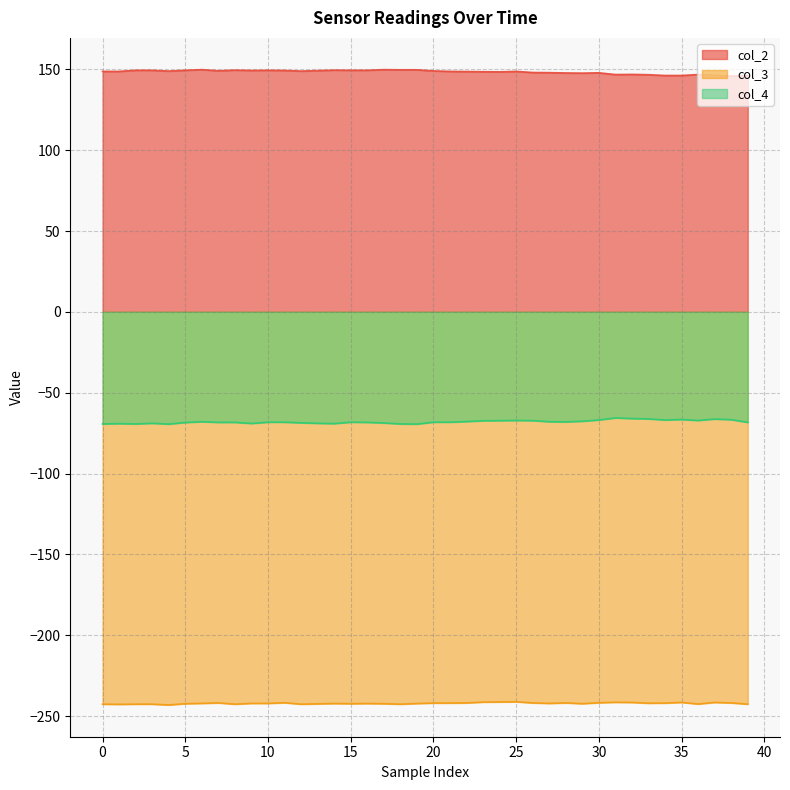

Reading left to right, what are all the values shown in this chart?

col_2: 148.7	148.7	149.4	149.4	148.9	149.4	149.8	149.1	149.5	149.3	149.4	149.3	148.9	149.2	149.5	149.4	149.4	149.8	149.7	149.7	149.0	148.7	148.6	148.5	148.4	148.7	148.0	147.9	147.8	147.7	147.9	146.8	146.9	146.7	146.2	146.2	146.8	146.4	145.8	146.0
col_3: -242.7	-242.8	-242.7	-242.7	-243.2	-242.4	-242.2	-241.9	-242.7	-242.2	-242.2	-241.8	-242.7	-242.5	-242.3	-242.4	-242.3	-242.4	-242.7	-242.3	-242.0	-242.0	-241.9	-241.4	-241.3	-241.2	-241.9	-242.2	-241.9	-242.4	-241.8	-241.5	-241.6	-242.1	-242.0	-241.6	-242.6	-241.6	-241.9	-242.7
col_4: -69.3	-69.1	-69.3	-68.9	-69.4	-68.5	-68.0	-68.4	-68.4	-69.0	-68.3	-68.3	-68.7	-68.9	-69.1	-68.3	-68.4	-68.8	-69.3	-69.4	-68.3	-68.3	-67.9	-67.4	-67.3	-67.2	-67.3	-68.0	-68.1	-67.7	-66.9	-65.6	-66.0	-66.2	-66.9	-66.6	-67.2	-66.3	-66.7	-68.4